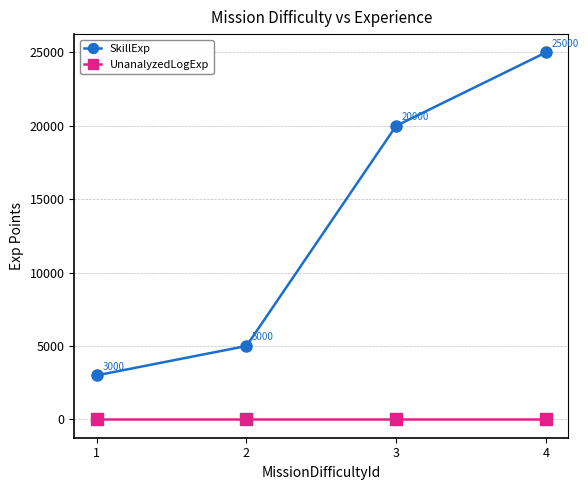

Reading left to right, list all the values displayed in this chart.

SkillExp: 3000	5000	20000	25000
UnanalyzedLogExp: 0	0	0	0